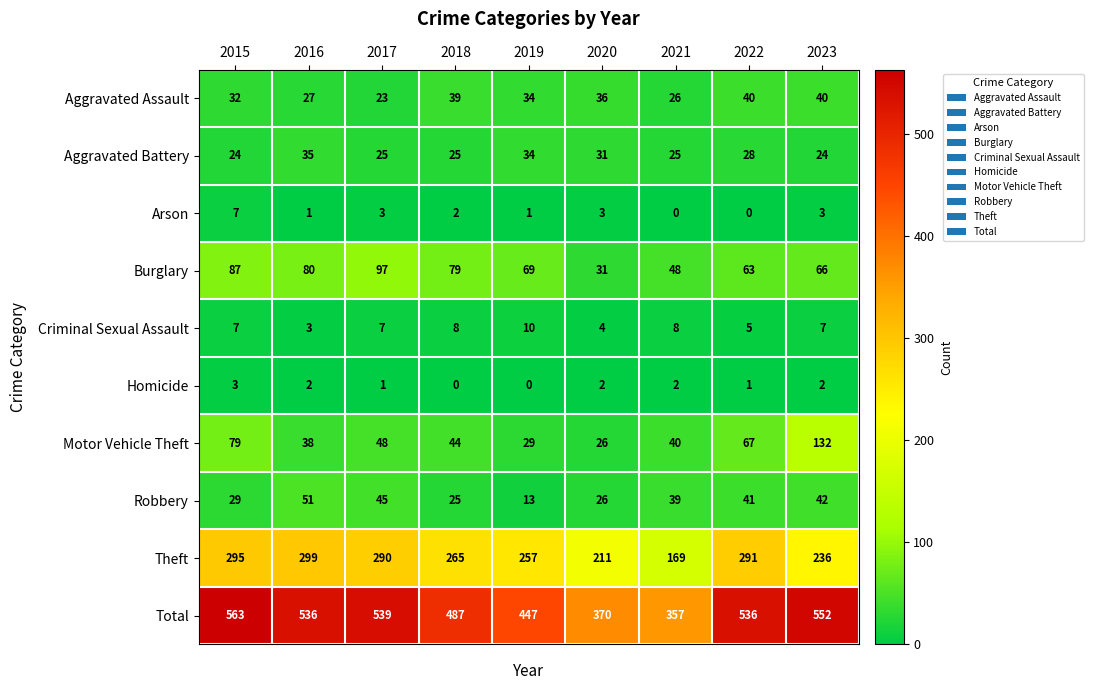

What is the difference between the maximum and minimum values in the Criminal Sexual Assault series?

7